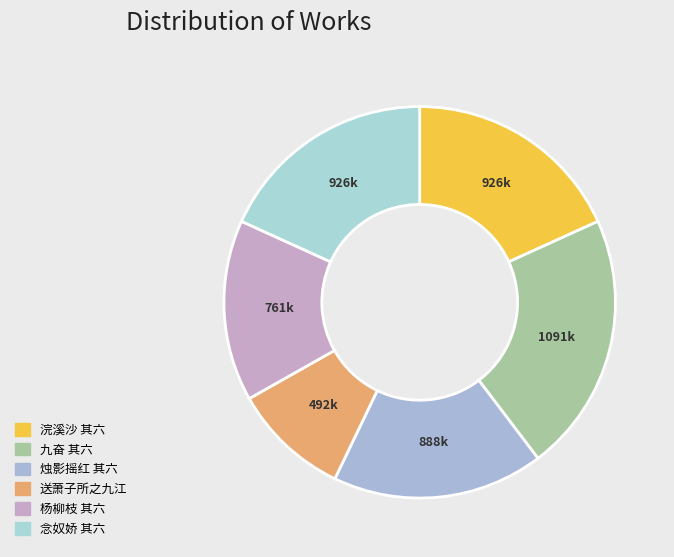

Count the number of slices in the pie.

6